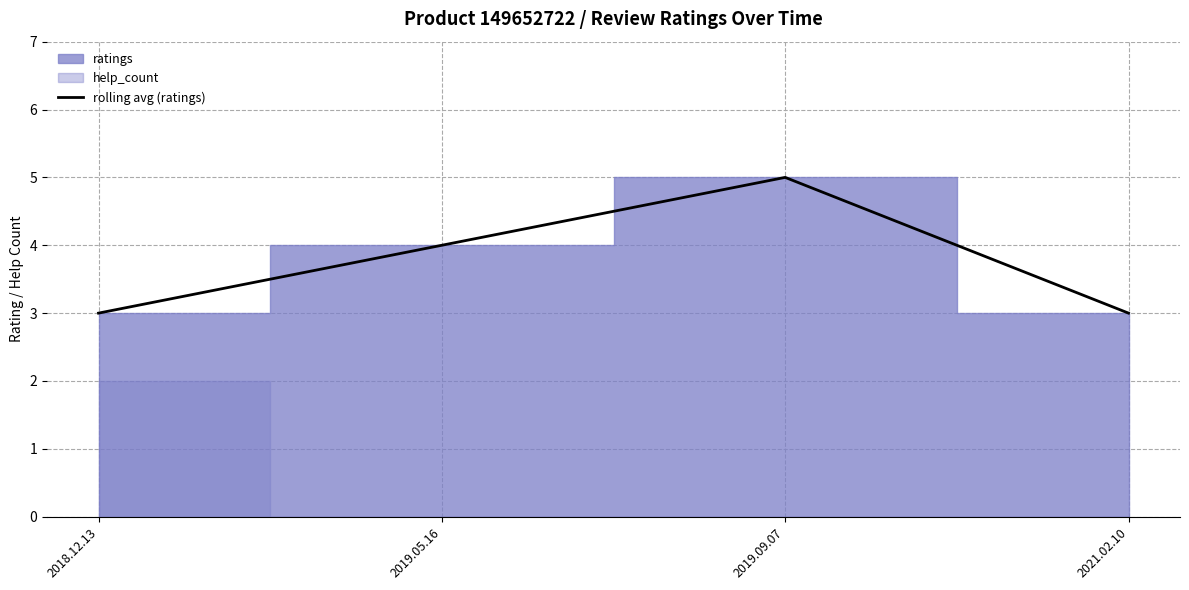

The rolling avg (ratings) series shows 6 at 2019.05.16. True or false?

False